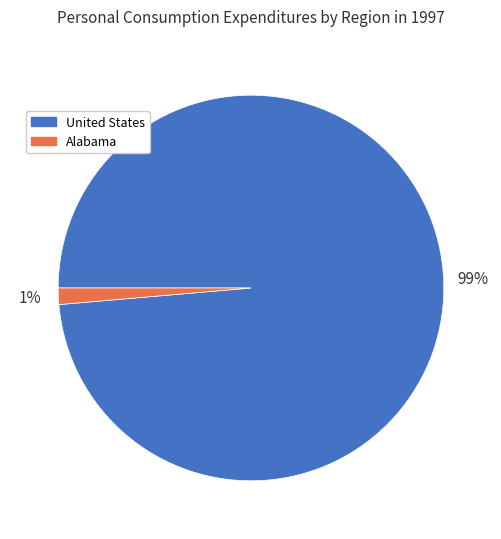

Between United States and Alabama, which is larger?

United States